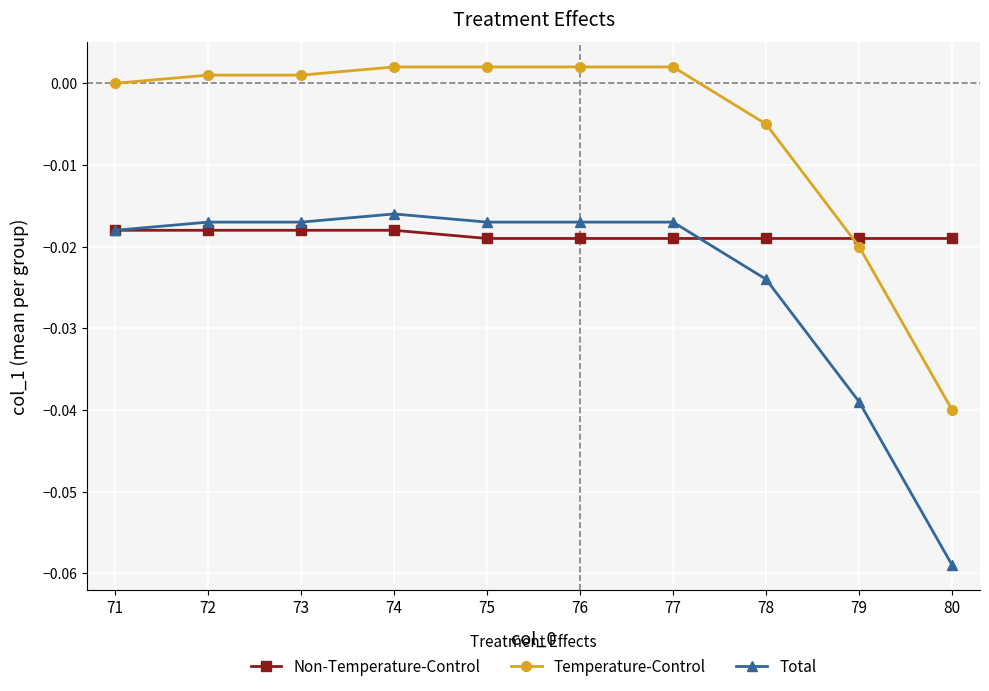

List the series in order of their overall mean, lowest first.

Total, Non-Temperature-Control, Temperature-Control